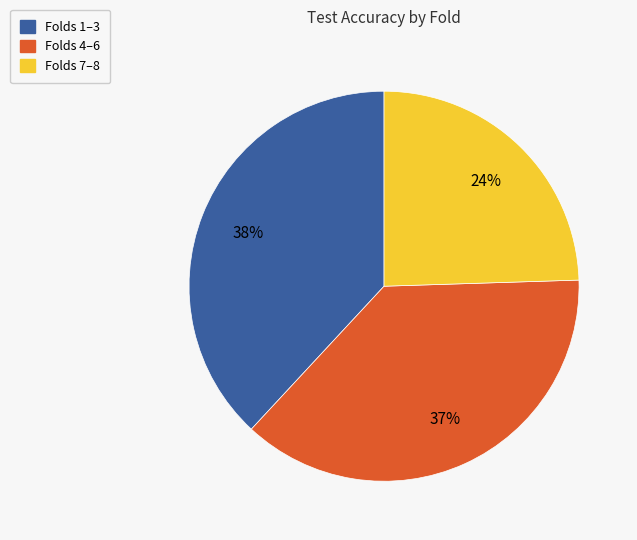

True or false: Folds 4–6 accounts for 48% of the total.

False